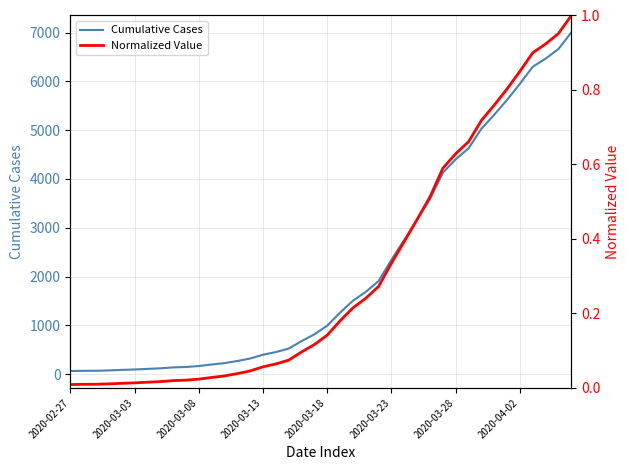

At which label does Cumulative Cases reach its minimum?

2020-02-27